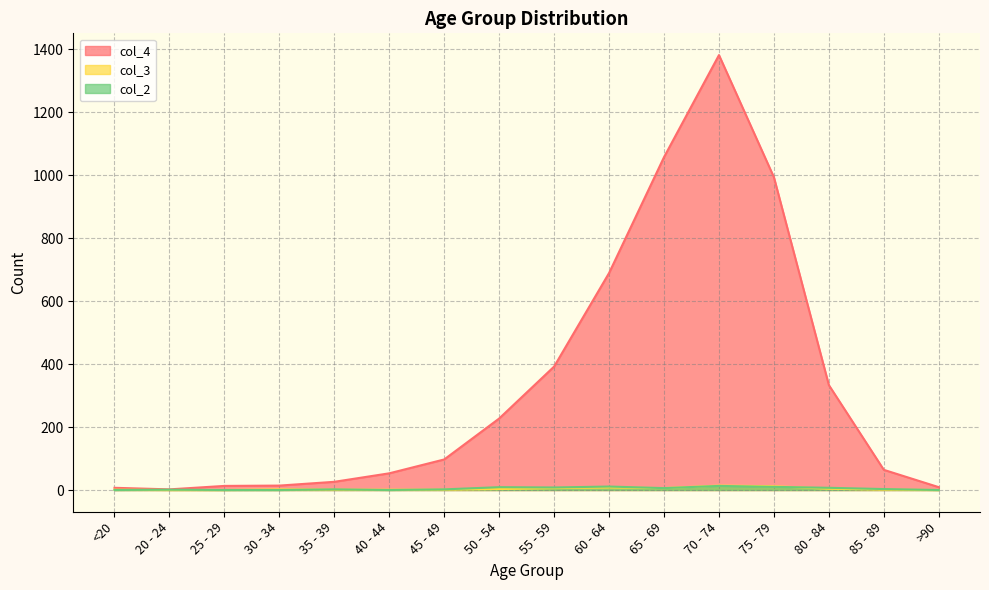

Does the chart display data point markers on the line(s)?

No